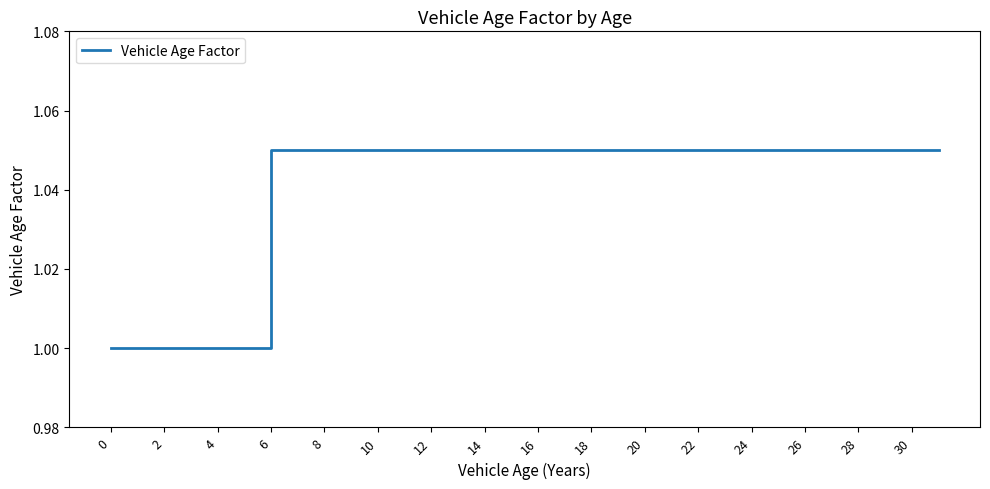

What is the smallest value displayed?

1.0